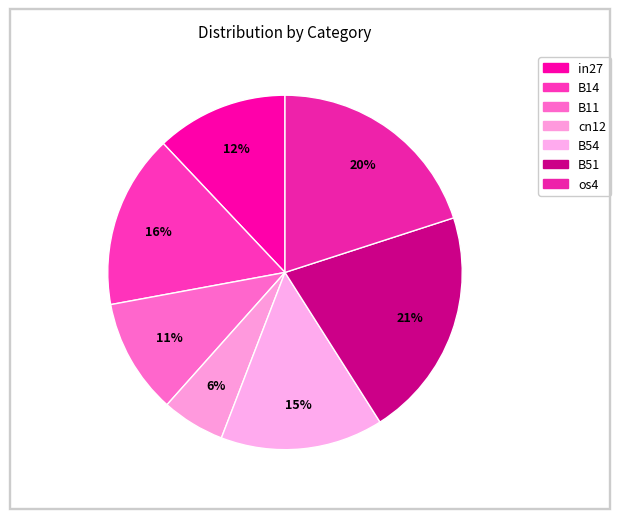

What is the largest slice in the pie chart?

B51